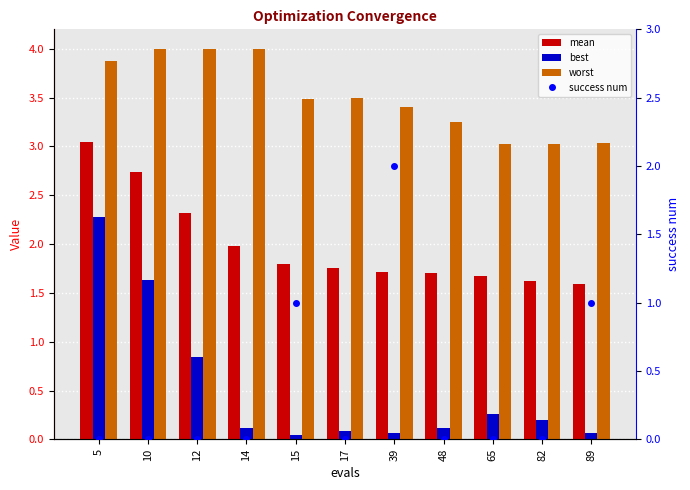

Reading left to right, list all the values displayed in this chart.

mean: 3.0	2.7	2.3	2.0	1.8	1.8	1.7	1.7	1.7	1.6	1.6
best: 2.3	1.6	0.8	0.1	0.0	0.1	0.1	0.1	0.3	0.2	0.1
worst: 3.9	4.0	4.0	4.0	3.5	3.5	3.4	3.2	3.0	3.0	3.0
success num: 0.0	0.0	0.0	0.0	1.0	0.0	2.0	0.0	0.0	0.0	1.0